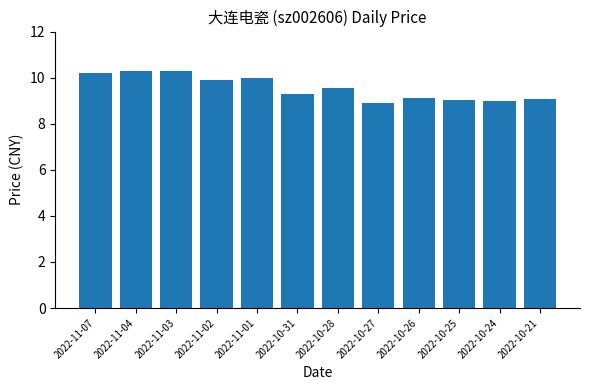

What is the value of the 2nd bar from the left?

10.3